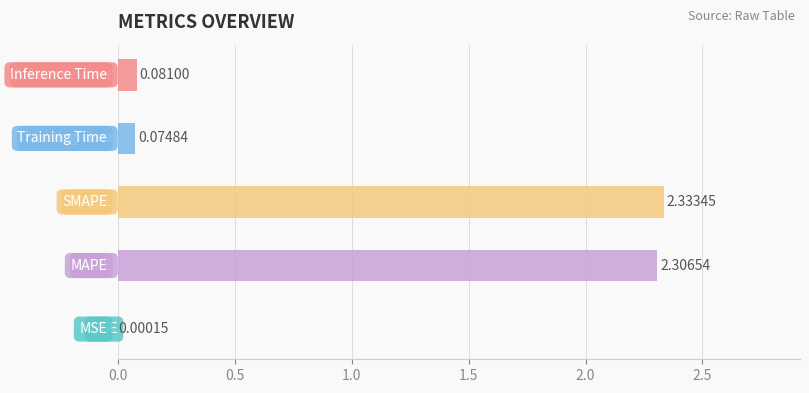

What position from the left is MSE?

1